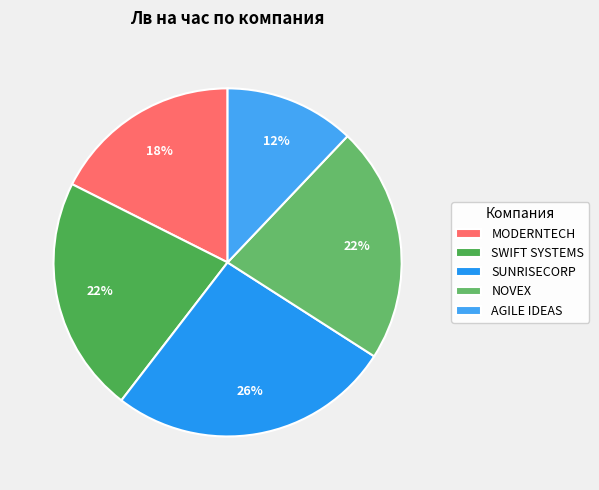

To the nearest percent, what is the average slice percentage?

20%